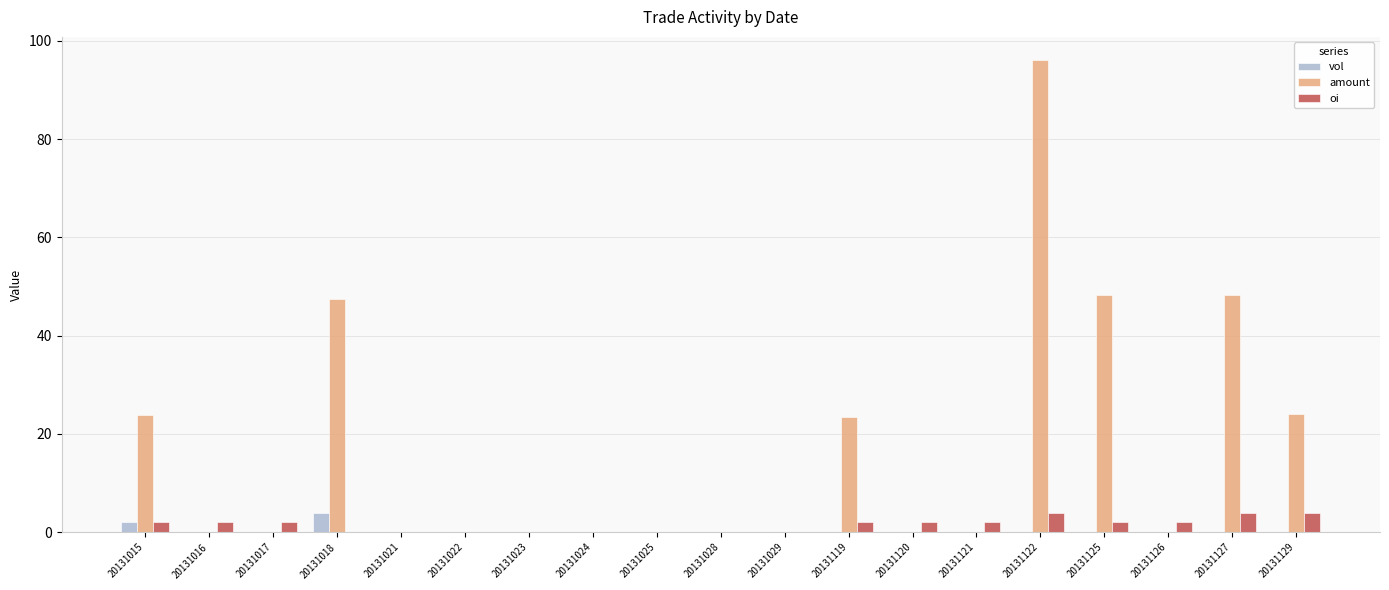

What is the greatest value displayed?

96.0